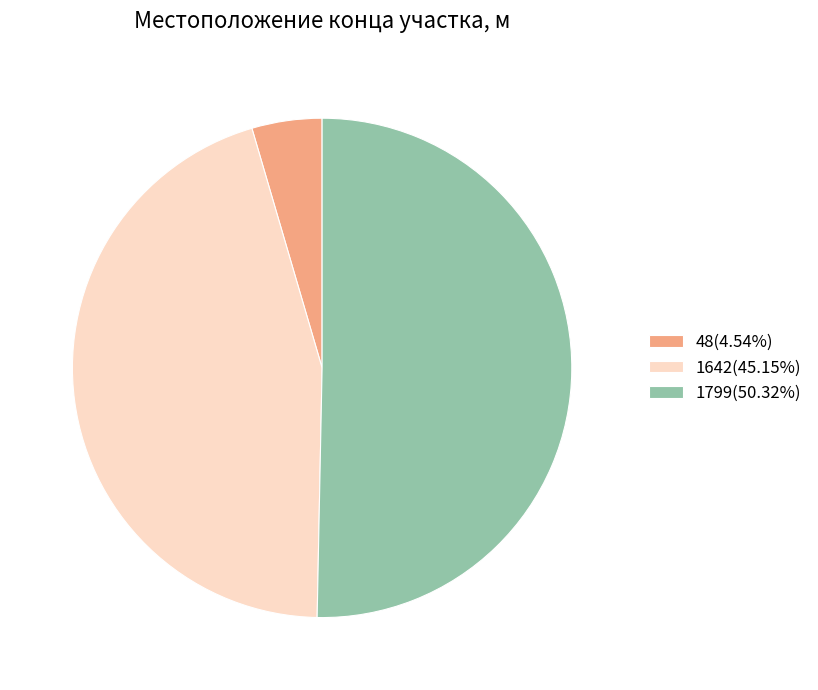

Combined, do 48(4.54%) and 1799(50.32%) account for over 50%?

Yes